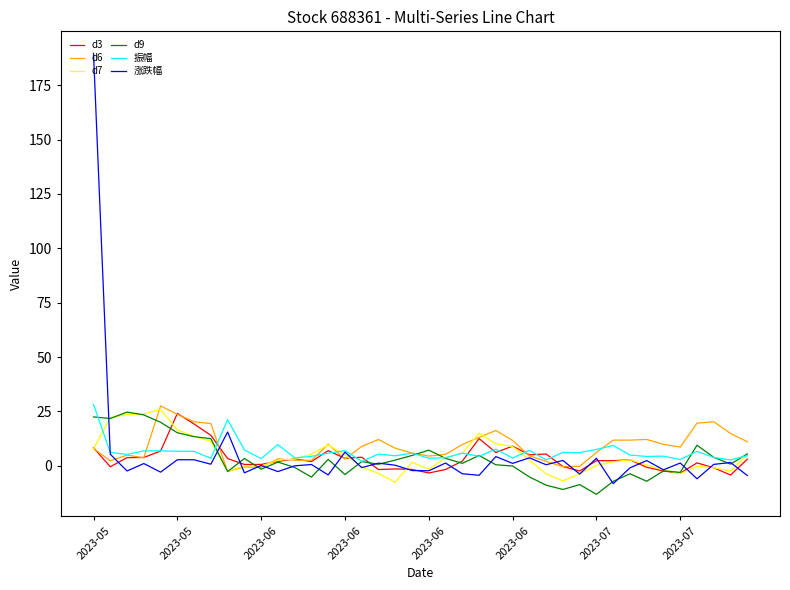

What is the maximum value for d7?

26.0